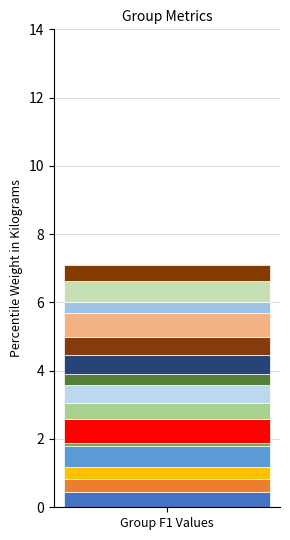

How many data points does each series have?

1